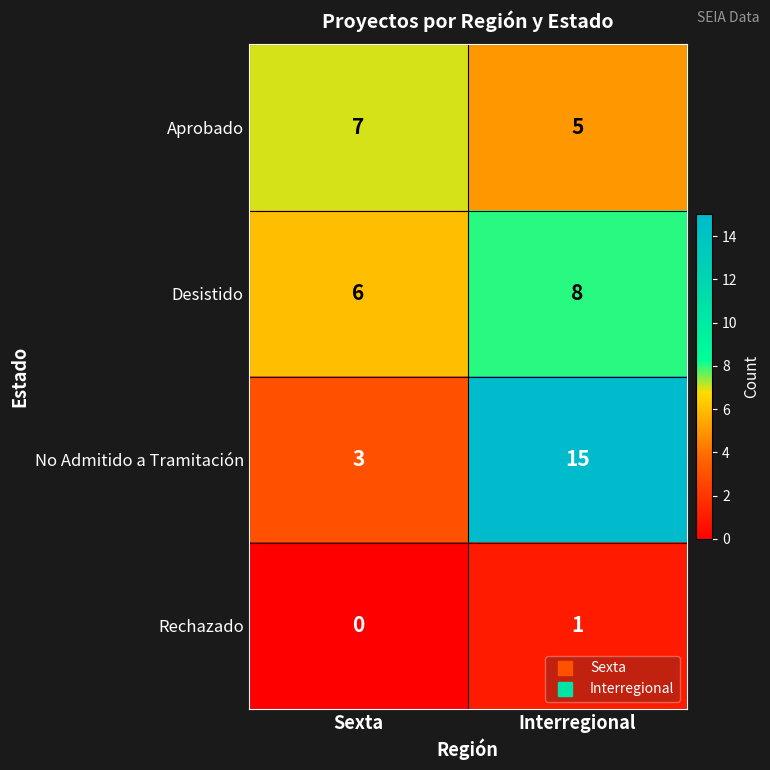

What is the sum of all Aprobado values?

12